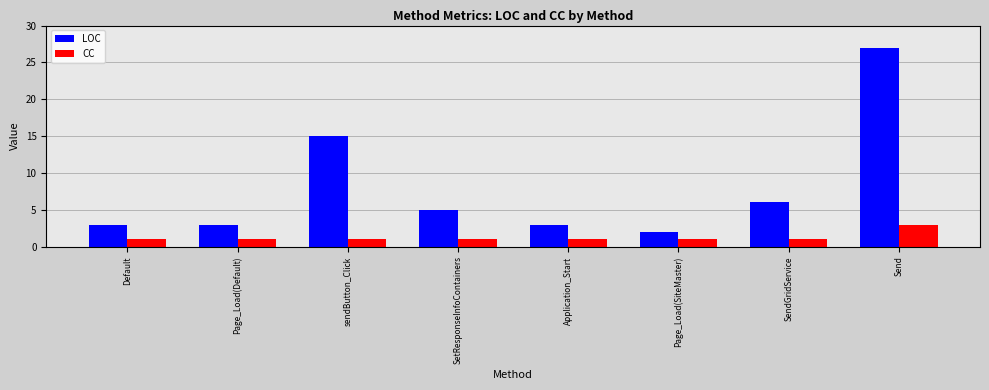

How many bars are there in total?

16